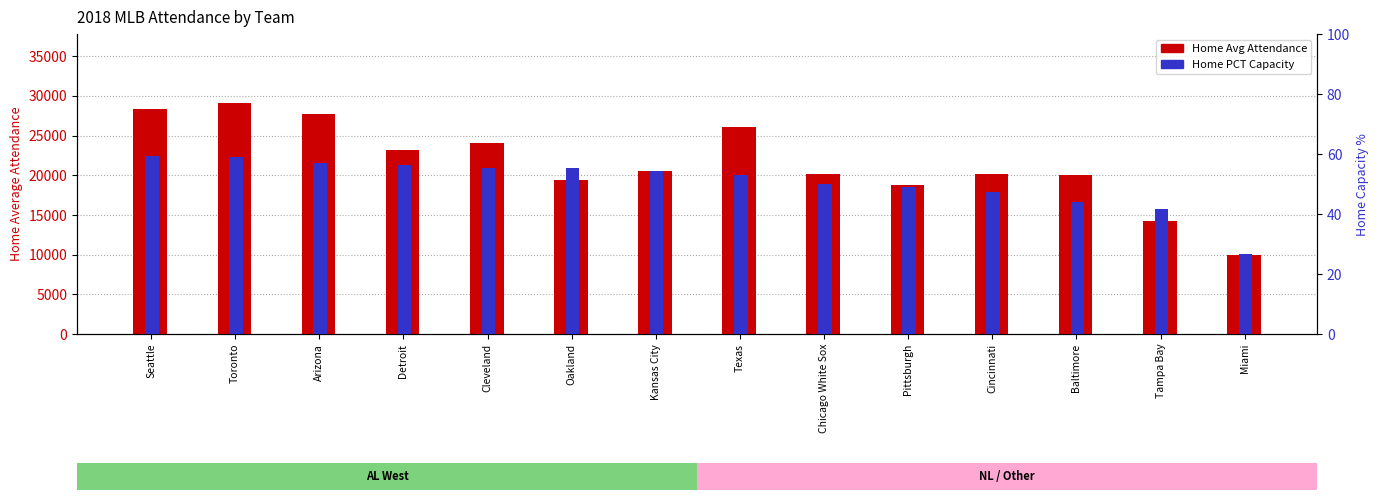

Reading left to right, list all the values displayed in this chart.

Home Avg Attendance: Seattle=28388.0	Toronto=29066.0	Arizona=27687.0	Detroit=23212.0	Cleveland=24083.0	Oakland=19427.0	Kansas City=20556.0	Texas=26013.0	Chicago White Sox=20110.0	Pittsburgh=18786.0	Cincinnati=20115.0	Baltimore=20053.0	Tampa Bay=14258.0	Miami=10013.0
Home PCT Capacity: Seattle=59.3	Toronto=59.0	Arizona=56.9	Detroit=56.3	Cleveland=55.4	Oakland=55.4	Kansas City=54.2	Texas=52.9	Chicago White Sox=50.1	Pittsburgh=49.0	Cincinnati=47.5	Baltimore=44.1	Tampa Bay=41.8	Miami=26.7